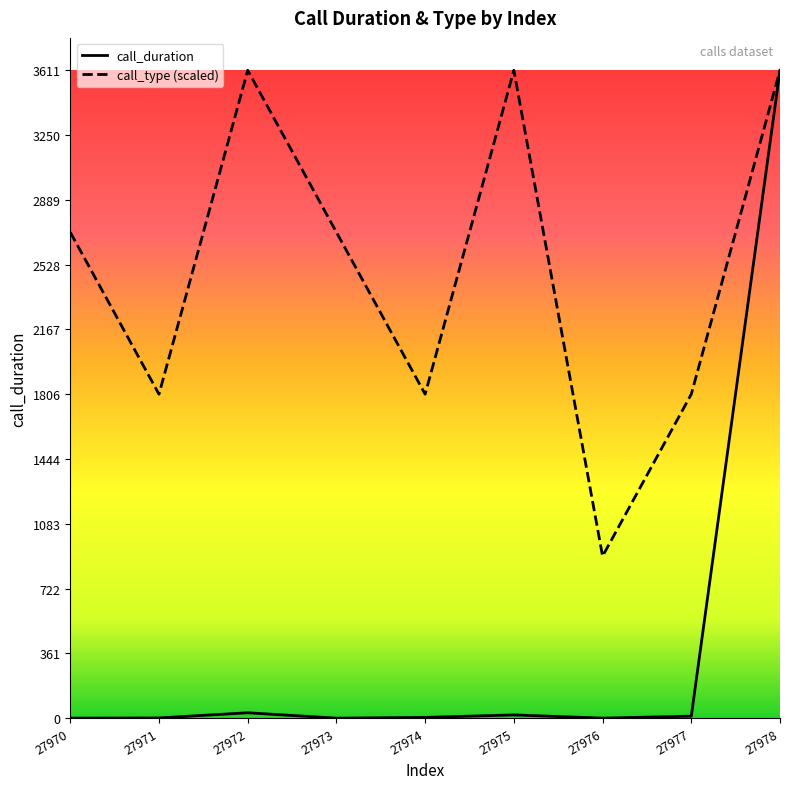

Is it true that call_type (scaled) equals 1334.6 at 27976?

False